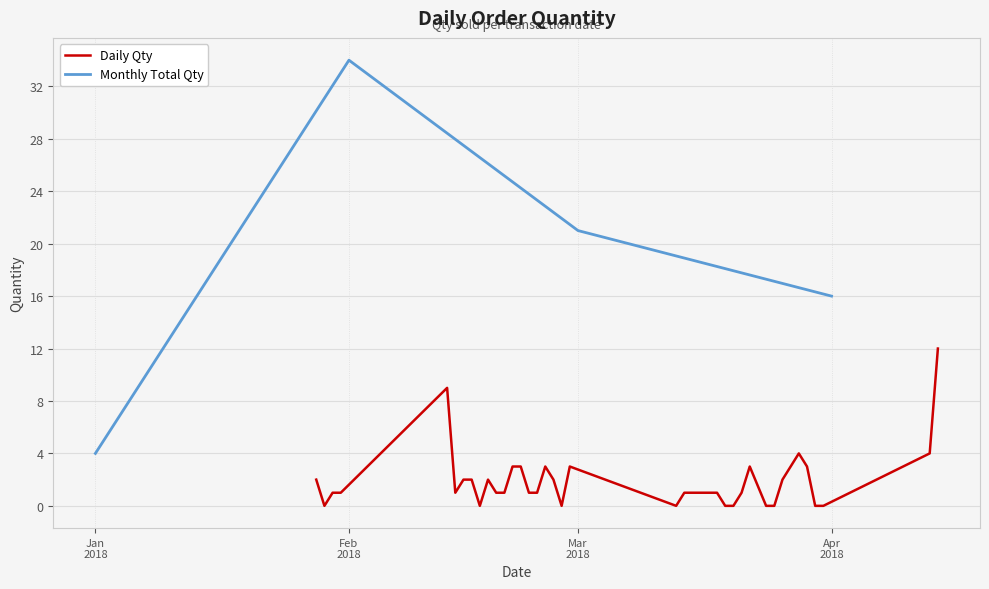

What is the sum of the values at 20/03/2018 and 21/03/2018?

1